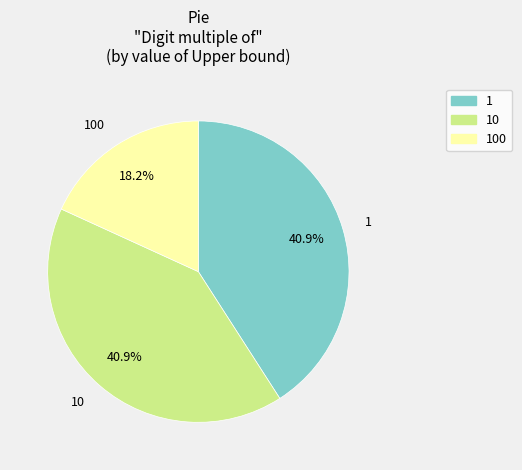

Is there any slice that represents more than half of the pie?

No